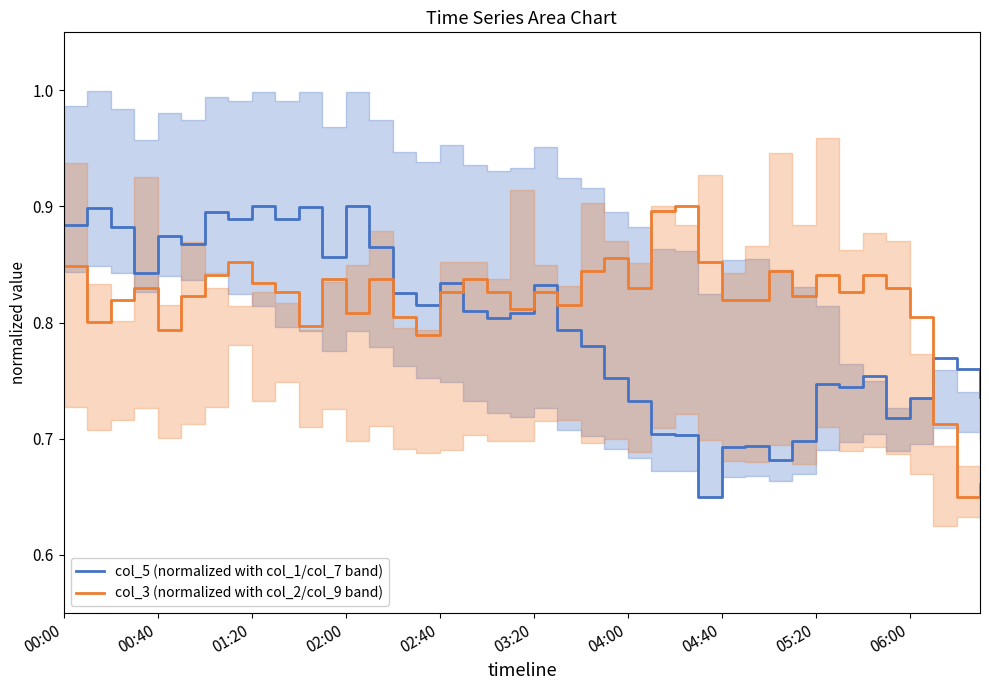

Is it true that col_5 (normalized with col_1/col_7 band) equals 0.5 at 03:20?

False